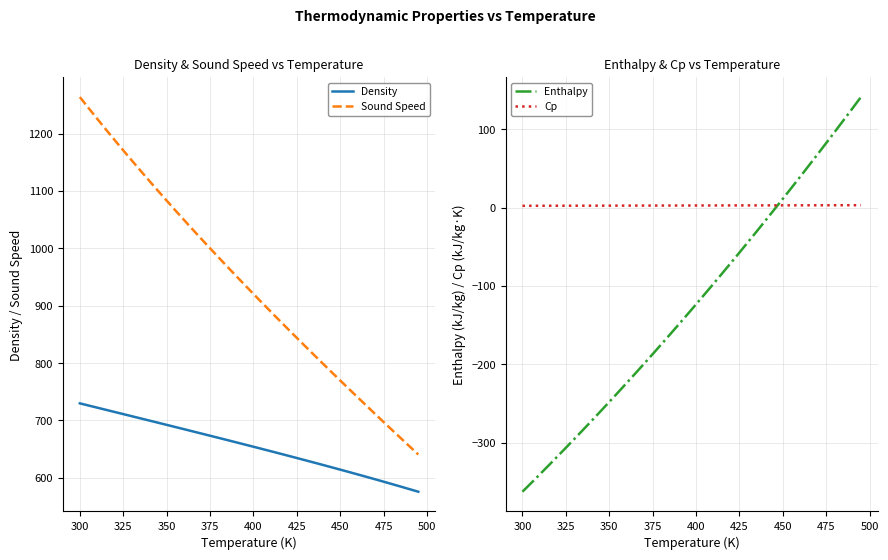

True or false: Sound Speed and Density cross at least once.

False